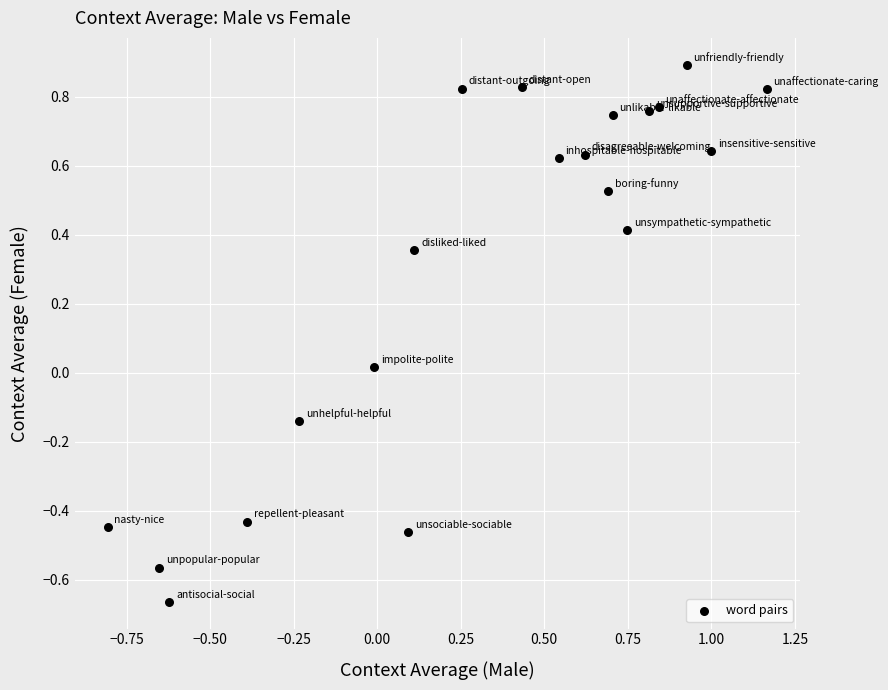

What is the range of X values (max minus min)?

2.0